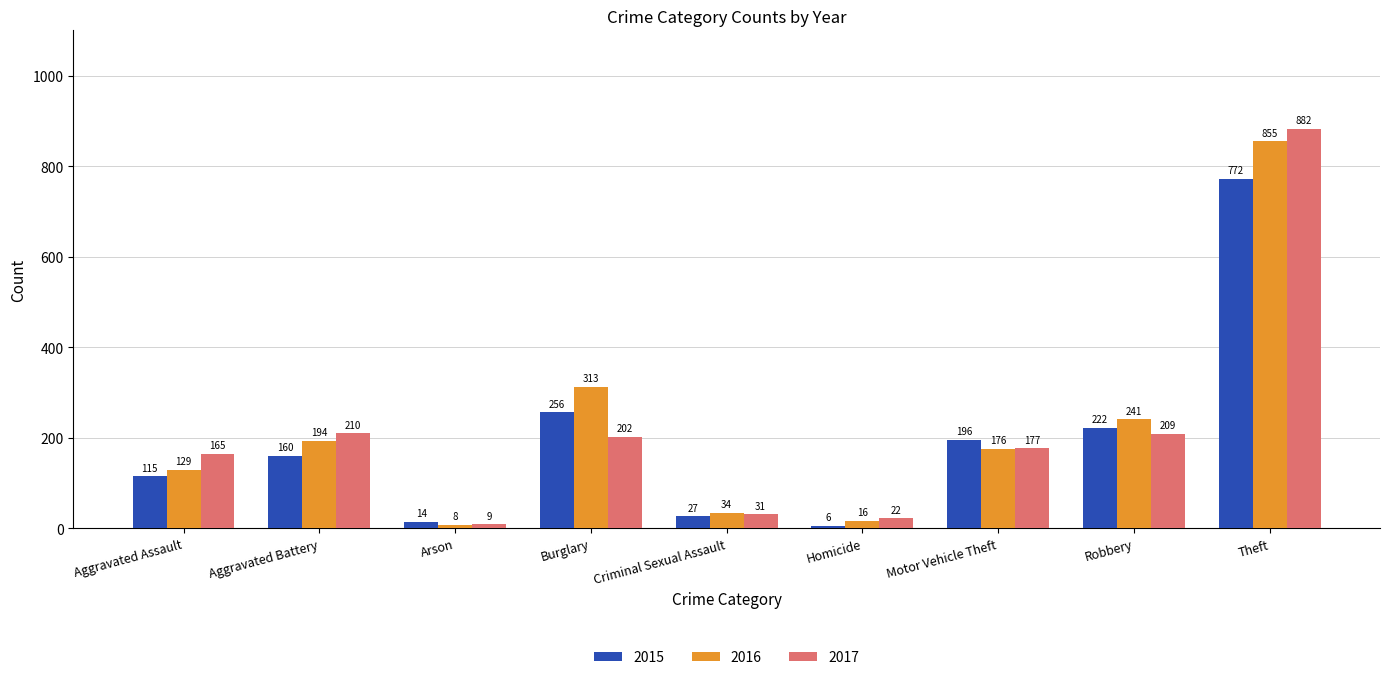

Reading left to right, transcribe all the data shown in this chart.

2015: 115	160	14	256	27	6	196	222	772
2016: 129	194	8	313	34	16	176	241	855
2017: 165	210	9	202	31	22	177	209	882